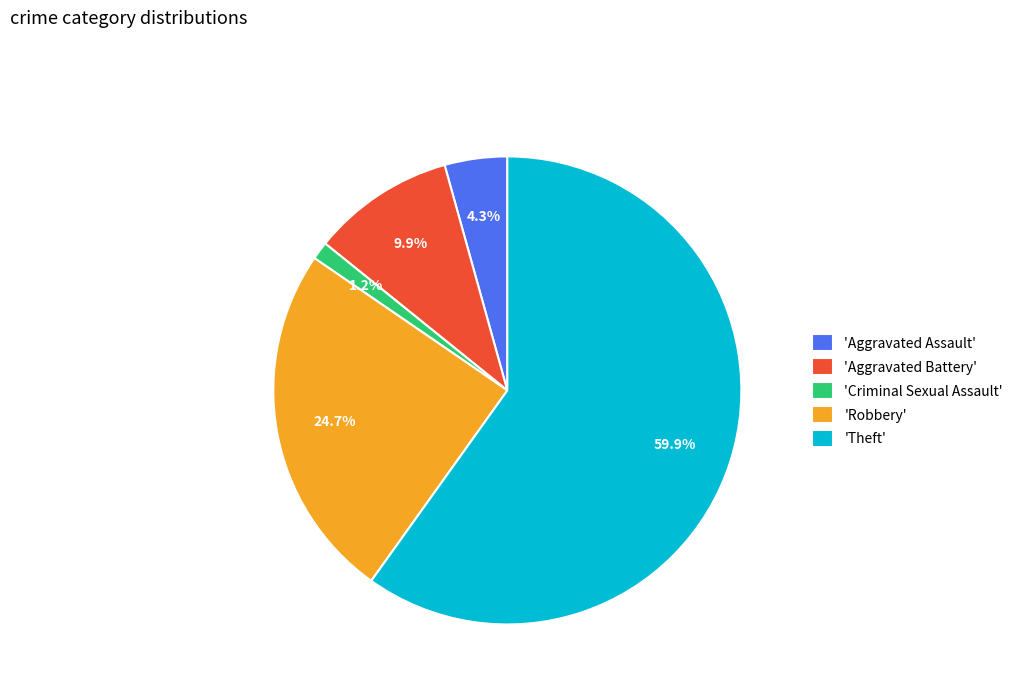

Do 'Aggravated Assault' and 'Theft' together represent more than half of the pie?

Yes